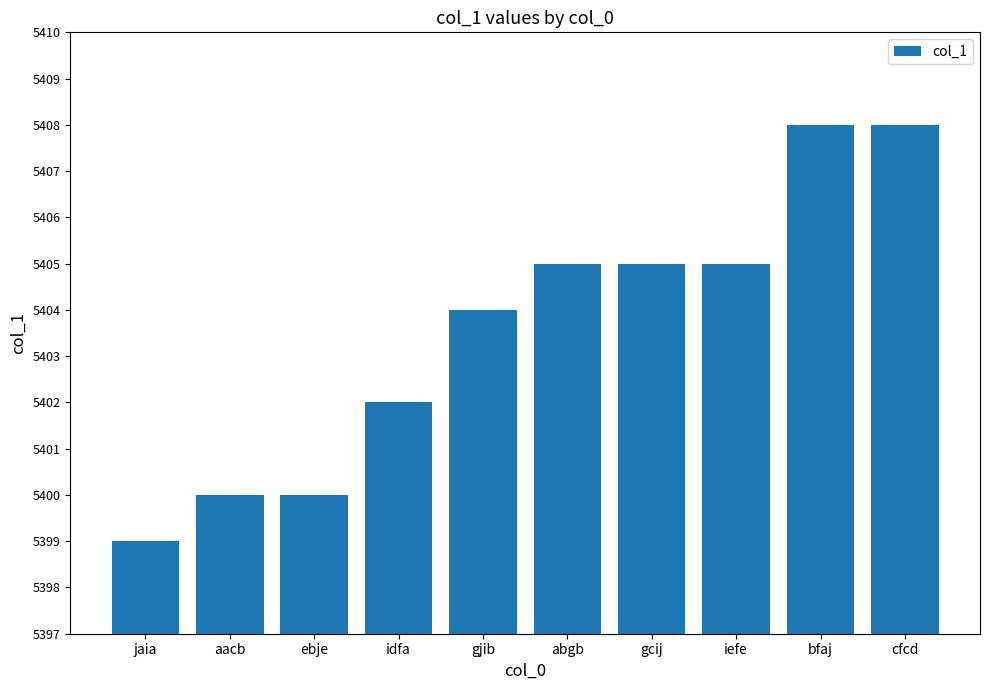

What is the change in value from idfa to gcij?

+3